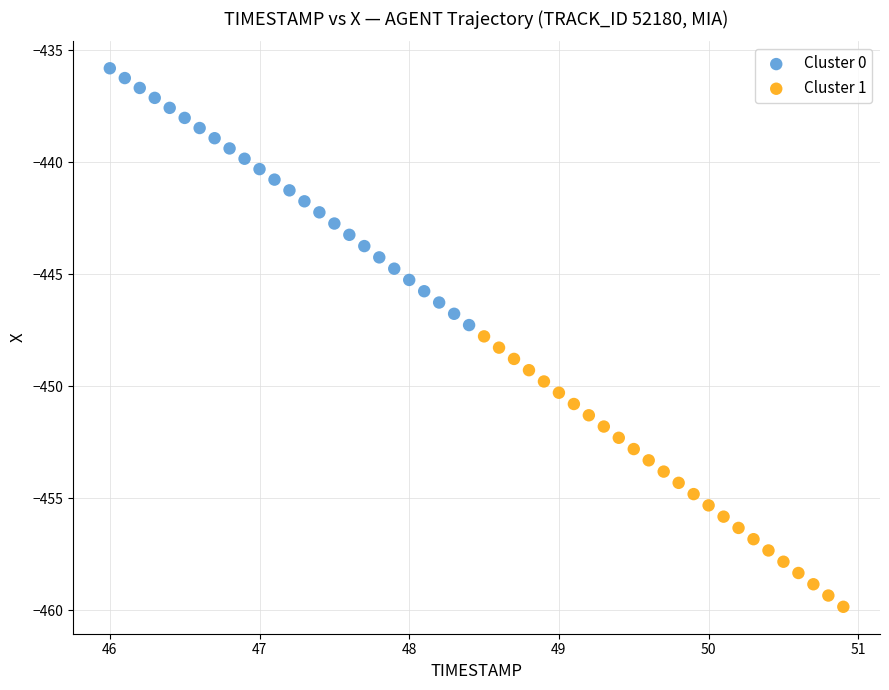

What are all the series names shown in the legend?

Cluster 0, Cluster 1